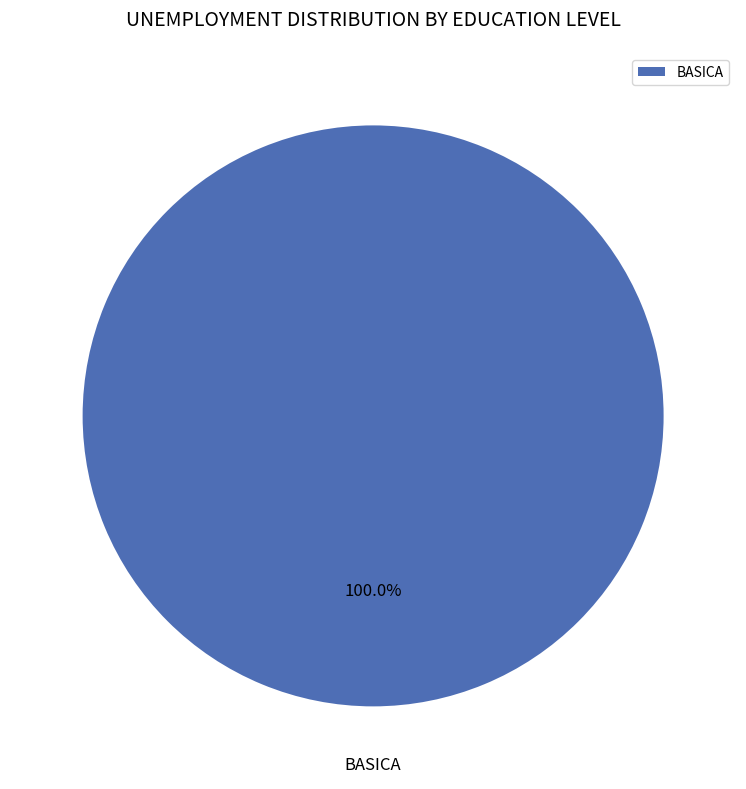

Which slice represents more than half of the pie?

BASICA